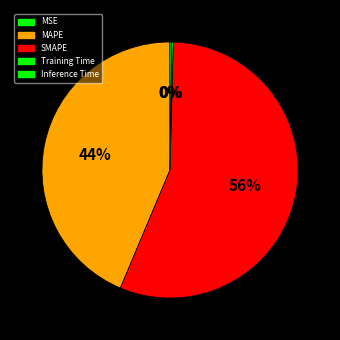

Rank the categories by value from lowest to highest.

MSE, Training Time, Inference Time, MAPE, SMAPE